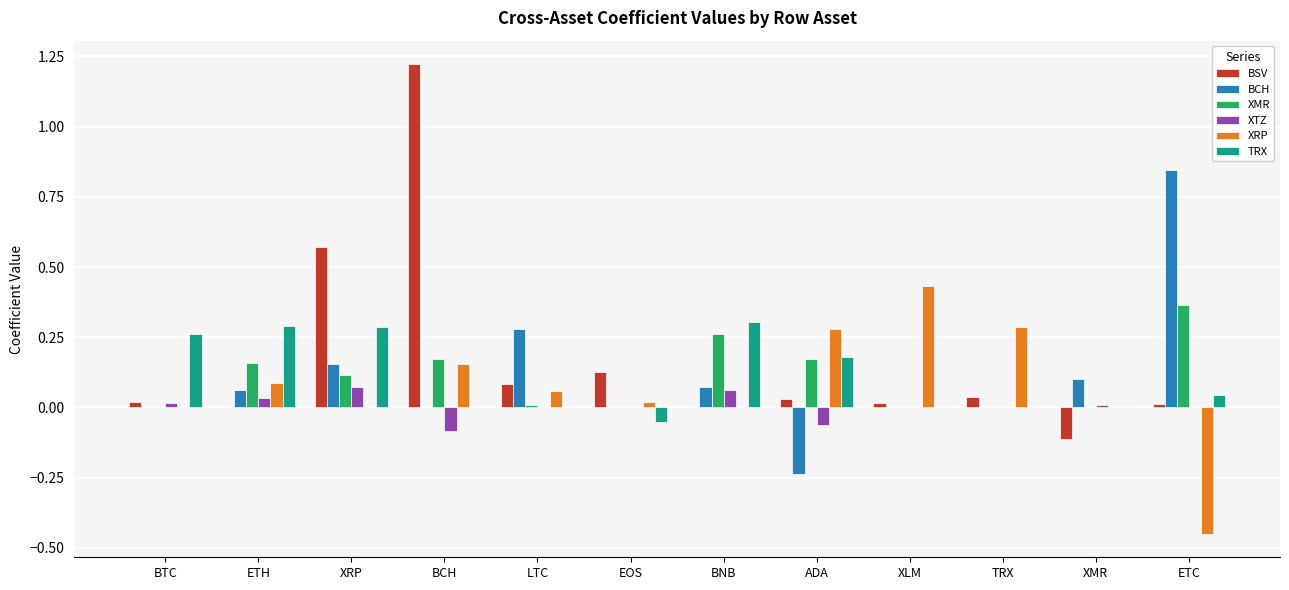

Is it true that XRP equals 0.0 at XRP?

True